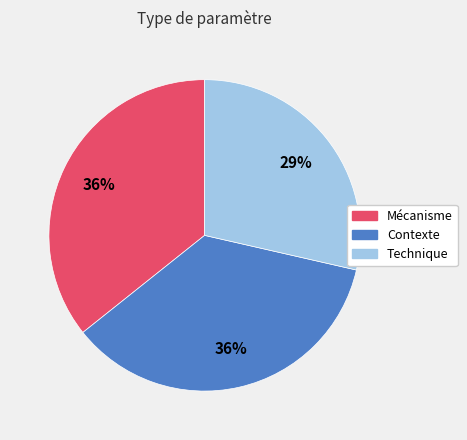

Which has a higher value, Contexte or Technique?

Contexte